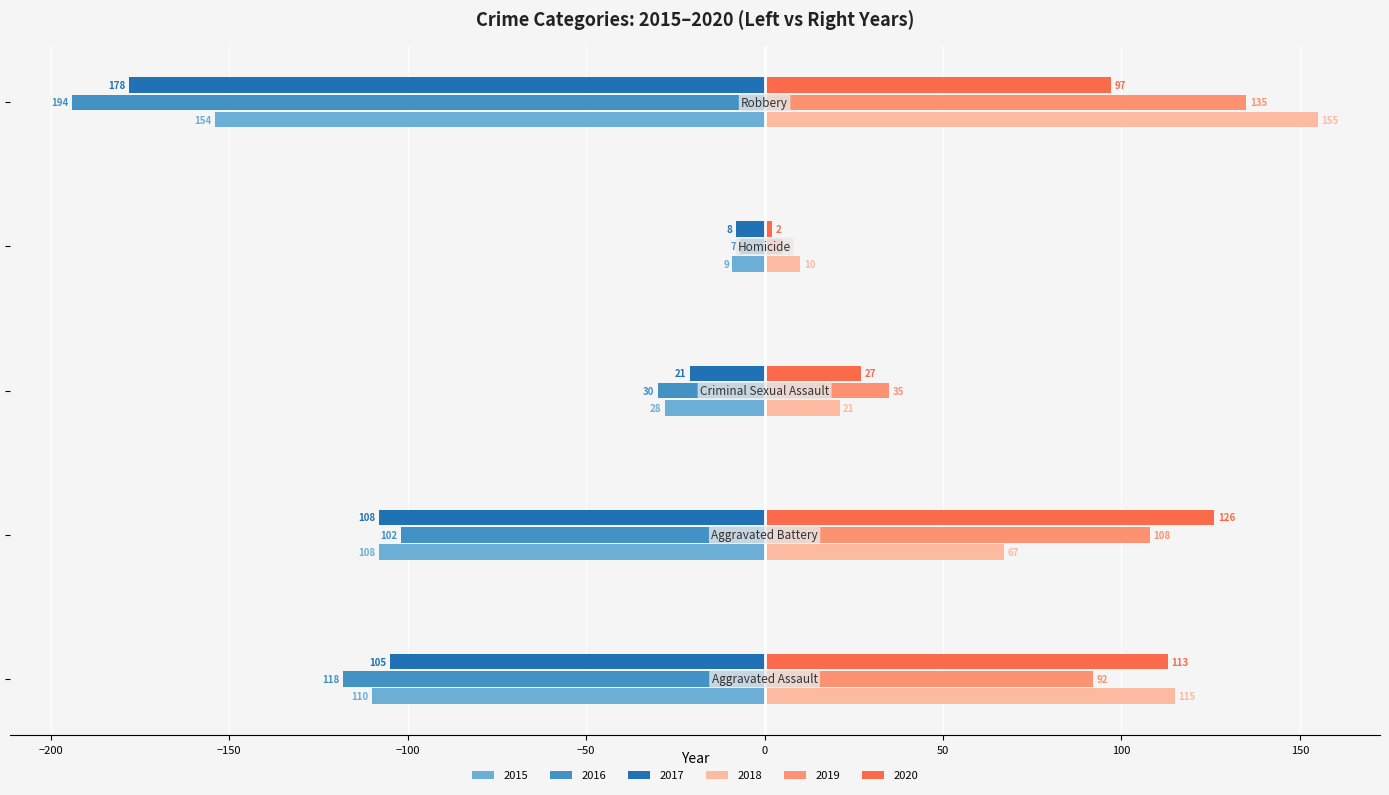

List the series in order of their peak value, highest first.

2018, 2019, 2020, 2016, 2017, 2015